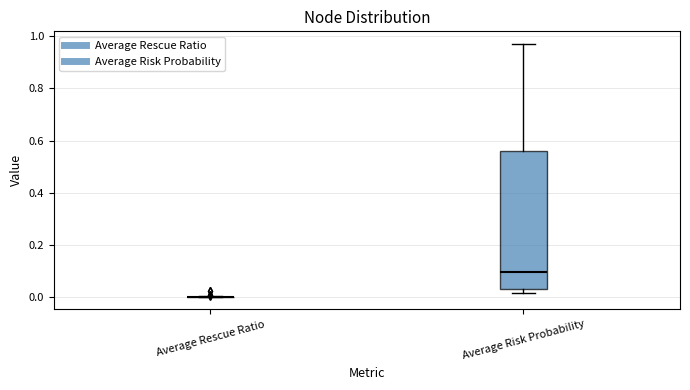

Reading left to right, read every box against the y-axis: the position of its median line, the range the box covers, and the ends of its whiskers. The values are not printed on the chart, so give them approximately, as read against the axis.

Average Rescue Ratio: box collapsed to a line at 0.00, whiskers 0.00 to 0.00
Average Risk Probability: median 0.10, box 0.02 to 0.56, whiskers 0.02 (just below the box's lower edge) to 0.98